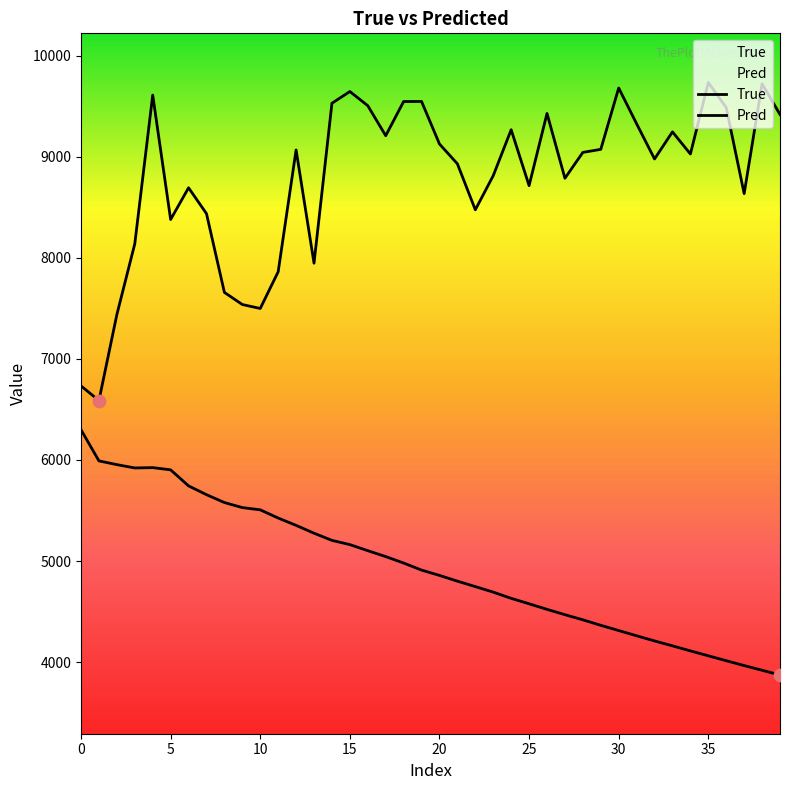

What are all the series names shown in the legend?

True, Pred